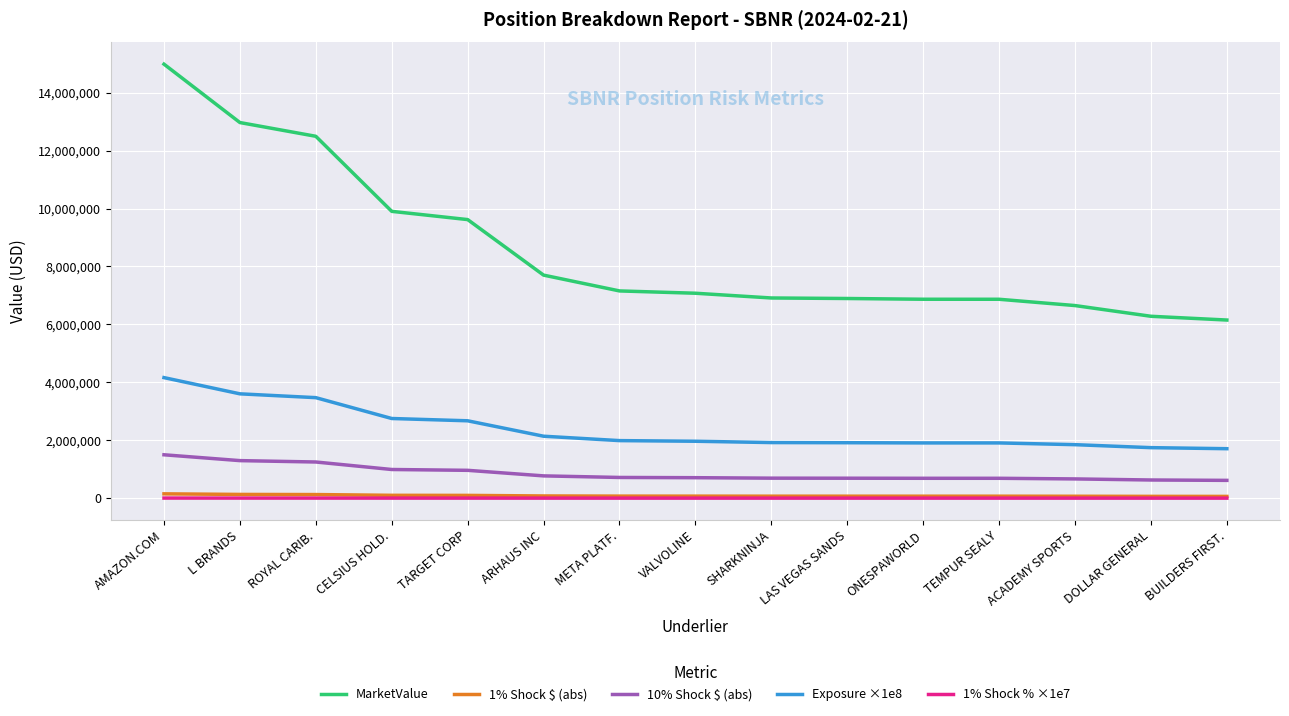

What is the total value across all series at AMAZON.COM?

20801190.3